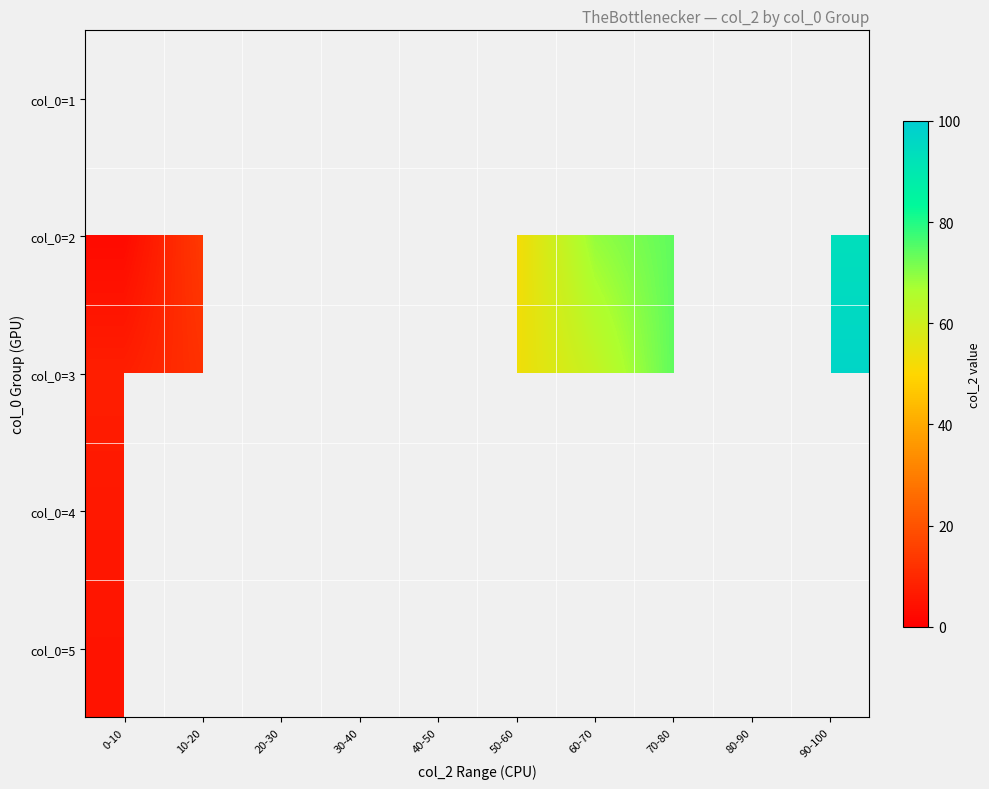

Between 10-20 and 70-80, which series saw the biggest shift?

col_0=3